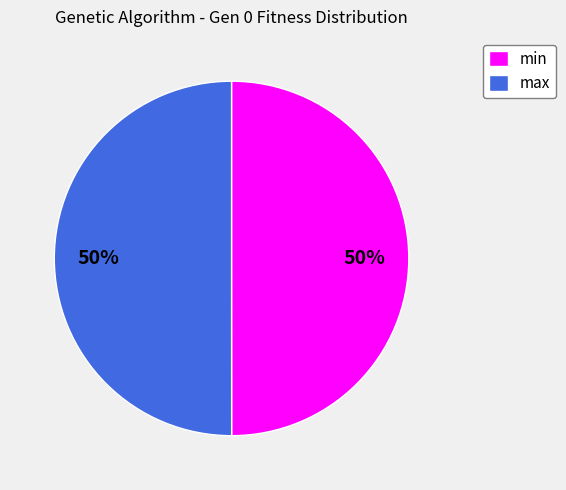

Combined, do min and max account for over 50%?

Yes